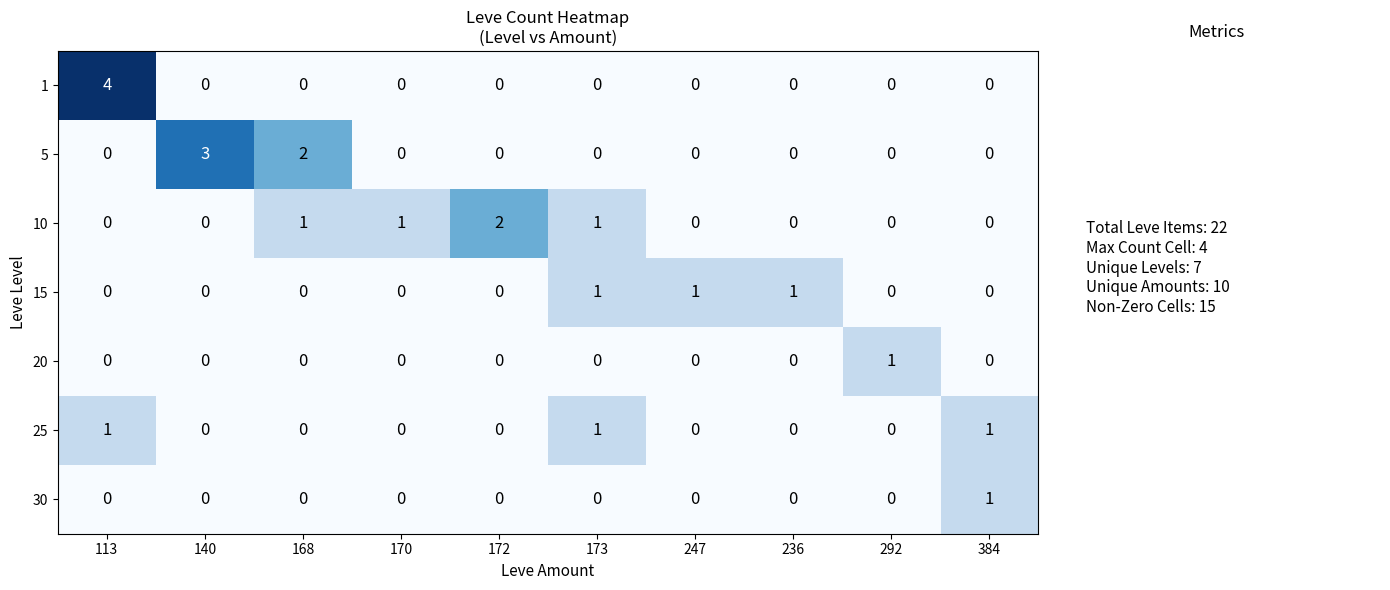

At which label does 30 reach its peak?

384